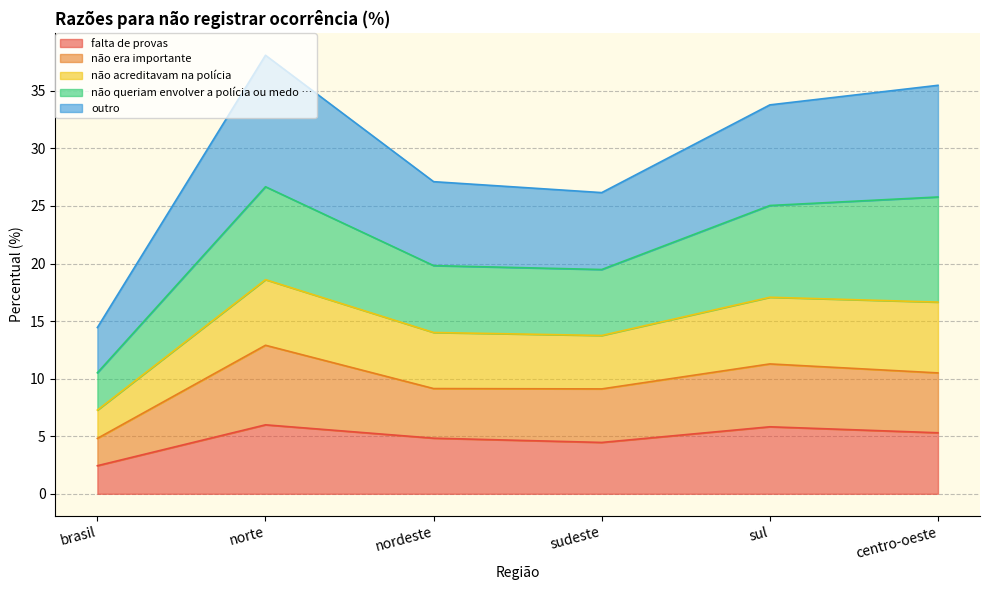

What is the total value across all series at norte?

38.1